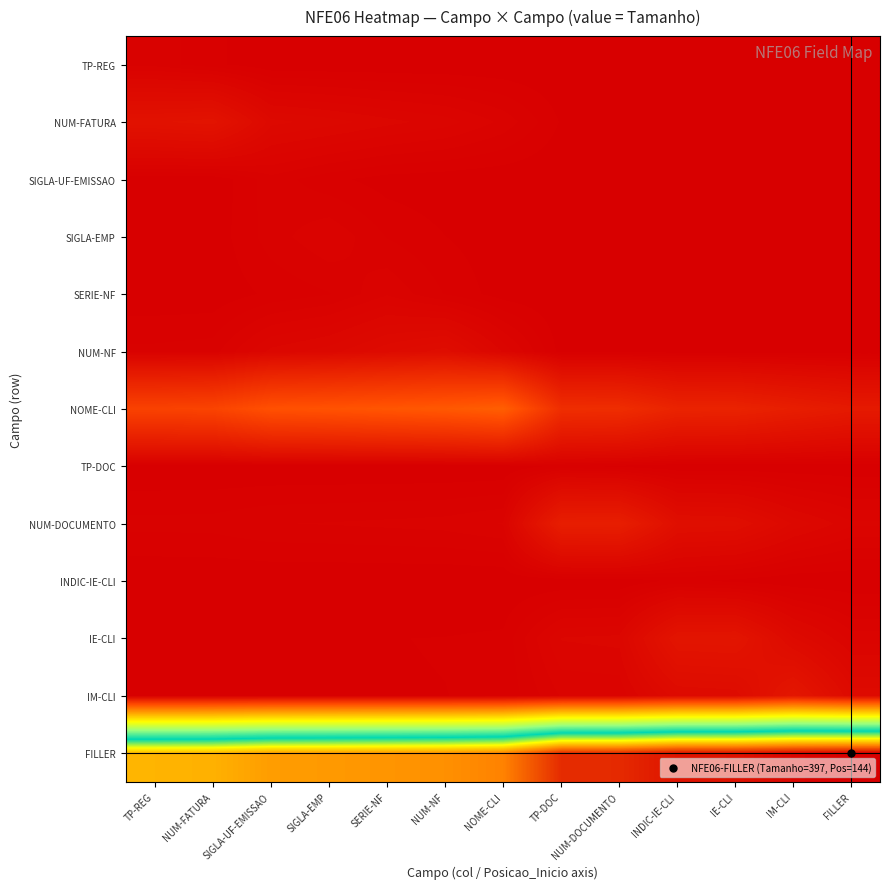

Reading left to right, what are all the values shown in this chart?

TP-REG: TP-REG=0.0	NUM-FATURA=0.0	SIGLA-UF-EMISSAO=0.0	SIGLA-EMP=0.0	SERIE-NF=0.0	NUM-NF=0.0	NOME-CLI=0.0	TP-DOC=0.0	NUM-DOCUMENTO=0.0	INDIC-IE-CLI=0.0	IE-CLI=0.0	IM-CLI=0.0	FILLER=0.0
NUM-FATURA: TP-REG=0.0	NUM-FATURA=0.0	SIGLA-UF-EMISSAO=0.0	SIGLA-EMP=0.0	SERIE-NF=0.0	NUM-NF=0.0	NOME-CLI=0.0	TP-DOC=0.0	NUM-DOCUMENTO=0.0	INDIC-IE-CLI=0.0	IE-CLI=0.0	IM-CLI=0.0	FILLER=0.0
SIGLA-UF-EMISSAO: TP-REG=0.0	NUM-FATURA=0.0	SIGLA-UF-EMISSAO=0.0	SIGLA-EMP=0.0	SERIE-NF=0.0	NUM-NF=0.0	NOME-CLI=0.0	TP-DOC=0.0	NUM-DOCUMENTO=0.0	INDIC-IE-CLI=0.0	IE-CLI=0.0	IM-CLI=0.0	FILLER=0.0
SIGLA-EMP: TP-REG=0.0	NUM-FATURA=0.0	SIGLA-UF-EMISSAO=0.0	SIGLA-EMP=0.0	SERIE-NF=0.0	NUM-NF=0.0	NOME-CLI=0.0	TP-DOC=0.0	NUM-DOCUMENTO=0.0	INDIC-IE-CLI=0.0	IE-CLI=0.0	IM-CLI=0.0	FILLER=0.0
SERIE-NF: TP-REG=0.0	NUM-FATURA=0.0	SIGLA-UF-EMISSAO=0.0	SIGLA-EMP=0.0	SERIE-NF=0.0	NUM-NF=0.0	NOME-CLI=0.0	TP-DOC=0.0	NUM-DOCUMENTO=0.0	INDIC-IE-CLI=0.0	IE-CLI=0.0	IM-CLI=0.0	FILLER=0.0
NUM-NF: TP-REG=0.0	NUM-FATURA=0.0	SIGLA-UF-EMISSAO=0.0	SIGLA-EMP=0.0	SERIE-NF=0.0	NUM-NF=0.0	NOME-CLI=0.0	TP-DOC=0.0	NUM-DOCUMENTO=0.0	INDIC-IE-CLI=0.0	IE-CLI=0.0	IM-CLI=0.0	FILLER=0.0
NOME-CLI: TP-REG=0.1	NUM-FATURA=0.1	SIGLA-UF-EMISSAO=0.1	SIGLA-EMP=0.1	SERIE-NF=0.1	NUM-NF=0.1	NOME-CLI=0.2	TP-DOC=0.1	NUM-DOCUMENTO=0.1	INDIC-IE-CLI=0.1	IE-CLI=0.1	IM-CLI=0.0	FILLER=0.0
TP-DOC: TP-REG=0.0	NUM-FATURA=0.0	SIGLA-UF-EMISSAO=0.0	SIGLA-EMP=0.0	SERIE-NF=0.0	NUM-NF=0.0	NOME-CLI=0.0	TP-DOC=0.0	NUM-DOCUMENTO=0.0	INDIC-IE-CLI=0.0	IE-CLI=0.0	IM-CLI=0.0	FILLER=0.0
NUM-DOCUMENTO: TP-REG=0.0	NUM-FATURA=0.0	SIGLA-UF-EMISSAO=0.0	SIGLA-EMP=0.0	SERIE-NF=0.0	NUM-NF=0.0	NOME-CLI=0.0	TP-DOC=0.0	NUM-DOCUMENTO=0.1	INDIC-IE-CLI=0.0	IE-CLI=0.0	IM-CLI=0.0	FILLER=0.0
INDIC-IE-CLI: TP-REG=0.0	NUM-FATURA=0.0	SIGLA-UF-EMISSAO=0.0	SIGLA-EMP=0.0	SERIE-NF=0.0	NUM-NF=0.0	NOME-CLI=0.0	TP-DOC=0.0	NUM-DOCUMENTO=0.0	INDIC-IE-CLI=0.0	IE-CLI=0.0	IM-CLI=0.0	FILLER=0.0
IE-CLI: TP-REG=0.0	NUM-FATURA=0.0	SIGLA-UF-EMISSAO=0.0	SIGLA-EMP=0.0	SERIE-NF=0.0	NUM-NF=0.0	NOME-CLI=0.0	TP-DOC=0.0	NUM-DOCUMENTO=0.0	INDIC-IE-CLI=0.0	IE-CLI=0.0	IM-CLI=0.0	FILLER=0.0
IM-CLI: TP-REG=0.0	NUM-FATURA=0.0	SIGLA-UF-EMISSAO=0.0	SIGLA-EMP=0.0	SERIE-NF=0.0	NUM-NF=0.0	NOME-CLI=0.0	TP-DOC=0.0	NUM-DOCUMENTO=0.0	INDIC-IE-CLI=0.0	IE-CLI=0.0	IM-CLI=0.0	FILLER=0.0
FILLER: TP-REG=0.8	NUM-FATURA=0.8	SIGLA-UF-EMISSAO=0.8	SIGLA-EMP=0.8	SERIE-NF=0.9	NUM-NF=0.9	NOME-CLI=0.9	TP-DOC=1.0	NUM-DOCUMENTO=1.0	INDIC-IE-CLI=1.0	IE-CLI=1.0	IM-CLI=1.0	FILLER=1.0